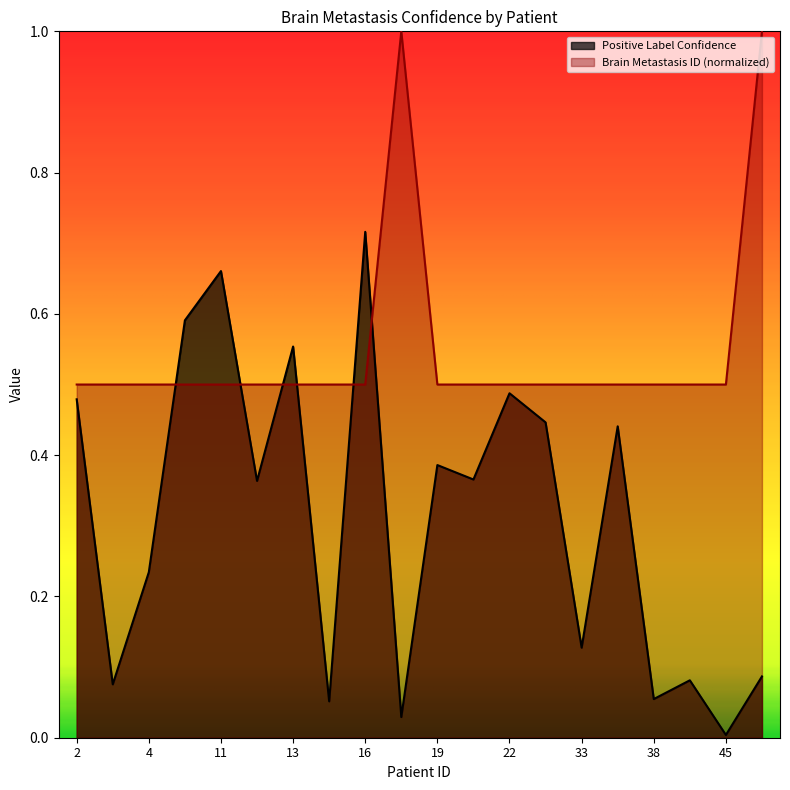

The Positive Label Confidence series shows 0.1 at 38. True or false?

True